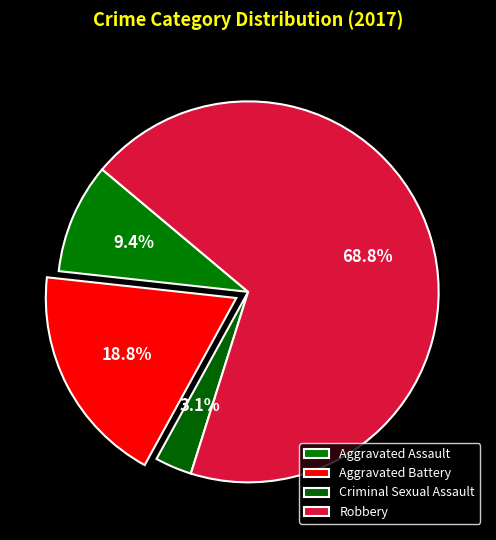

To the nearest percent, what is the difference between the largest and smallest slice percentages?

66%